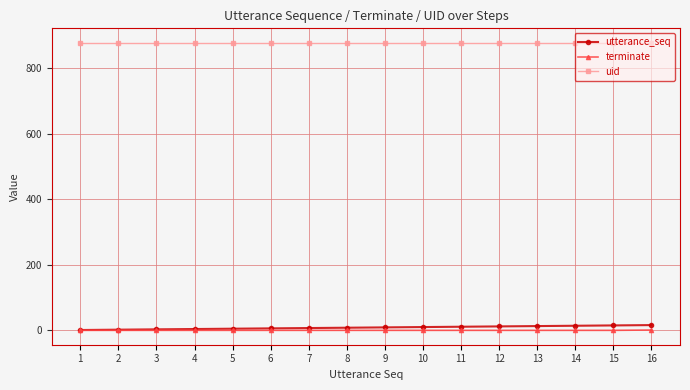

Which series has the largest total across all categories?

uid